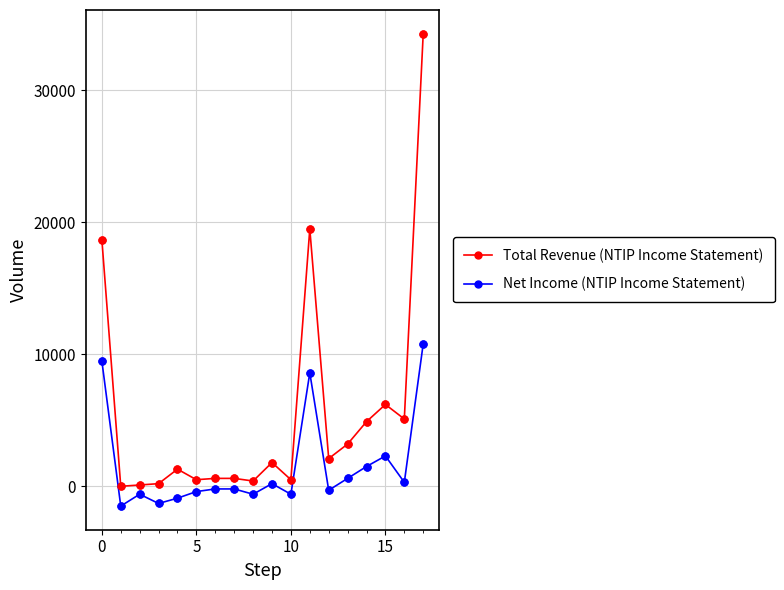

What are all the series names shown in the legend?

Total Revenue (NTIP Income Statement), Net Income (NTIP Income Statement)